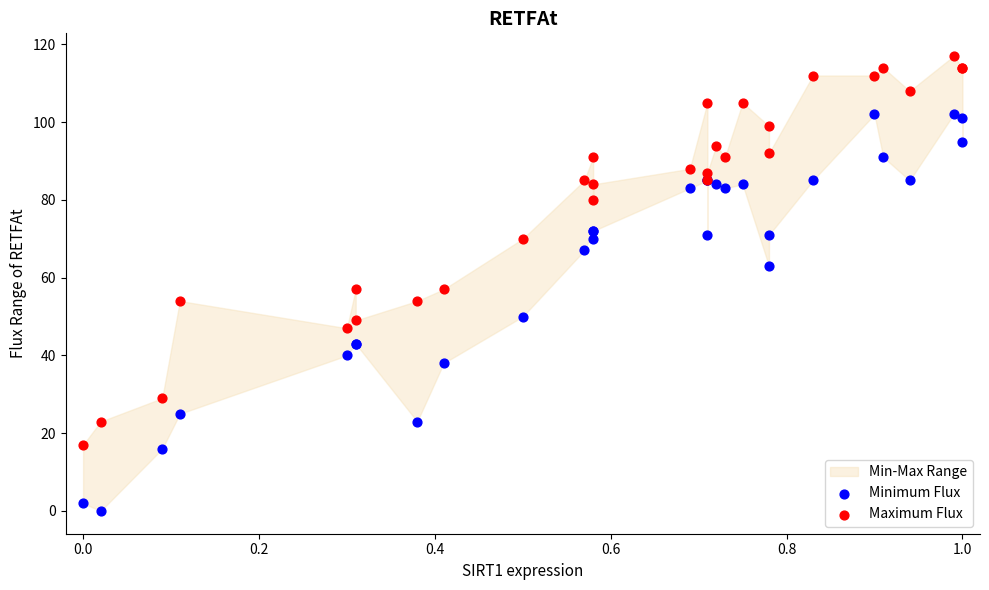

Which series contains the lowest Y value?

Minimum Flux